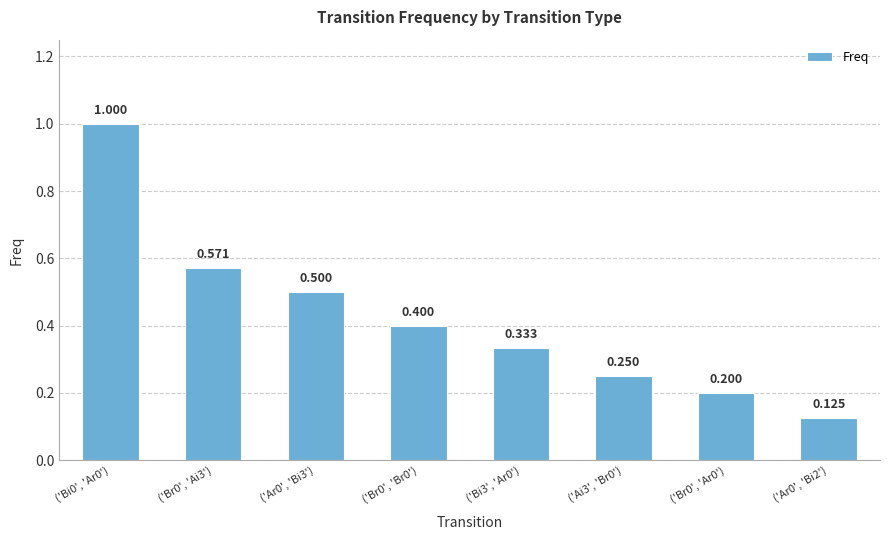

List the labels in order of value, smallest first.

('Ar0', 'Bi2'), ('Br0', 'Ar0'), ('Ai3', 'Br0'), ('Bi3', 'Ar0'), ('Br0', 'Br0'), ('Ar0', 'Bi3'), ('Br0', 'Ai3'), ('Bi0', 'Ar0')